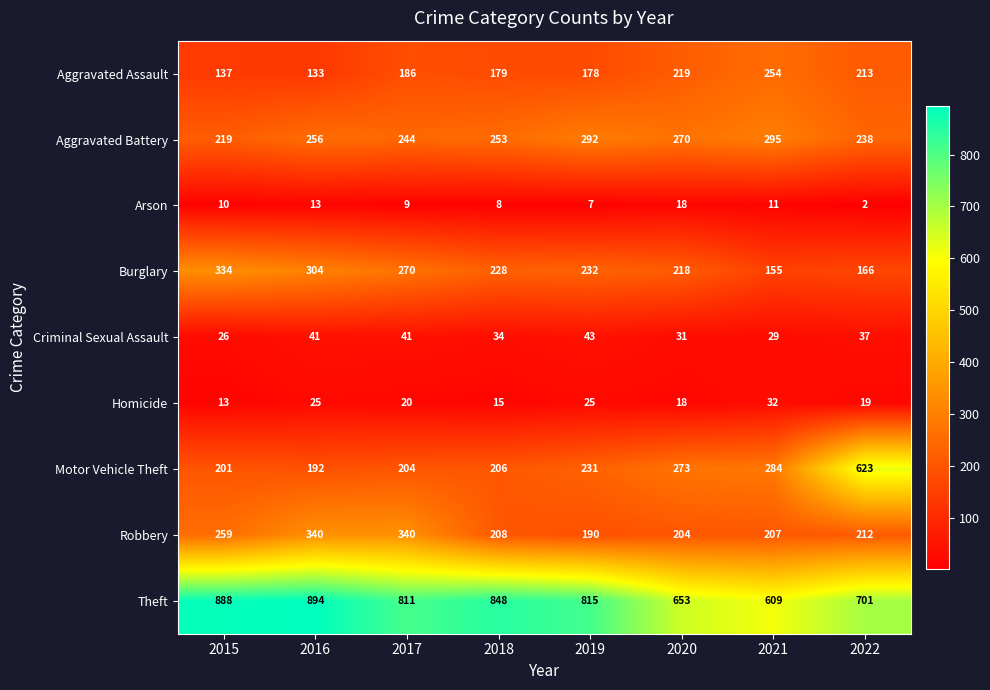

What value does the Criminal Sexual Assault series have at 2017?

41